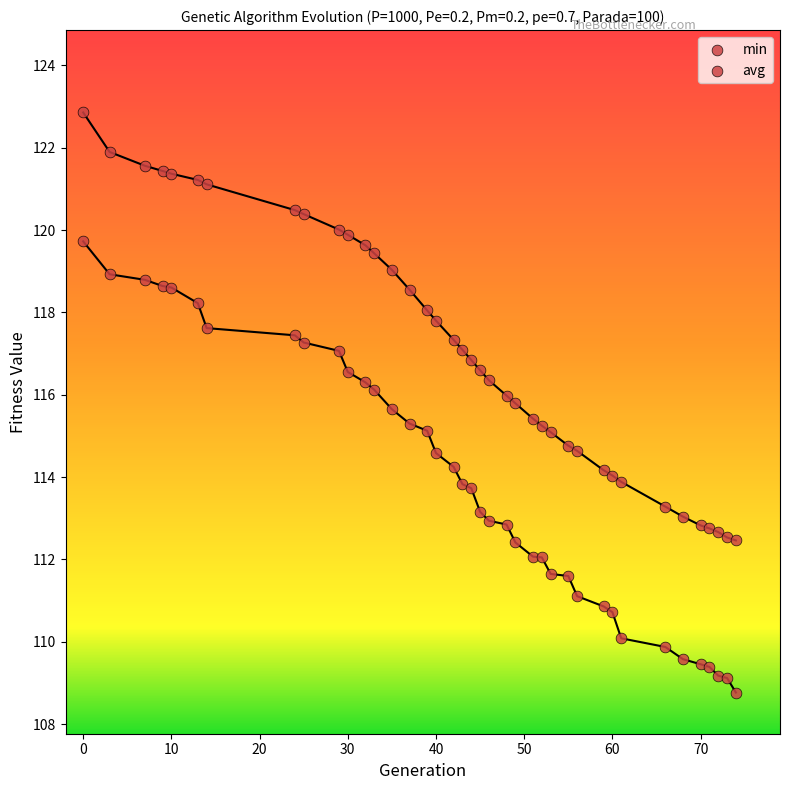

How many points are shown in the scatter plot?

78